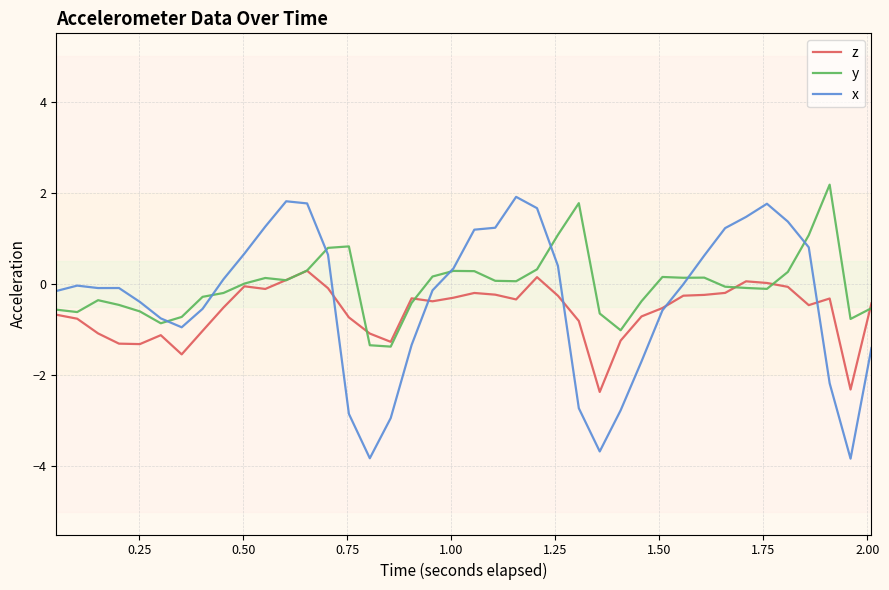

What is the lowest value of the y series?

-1.4